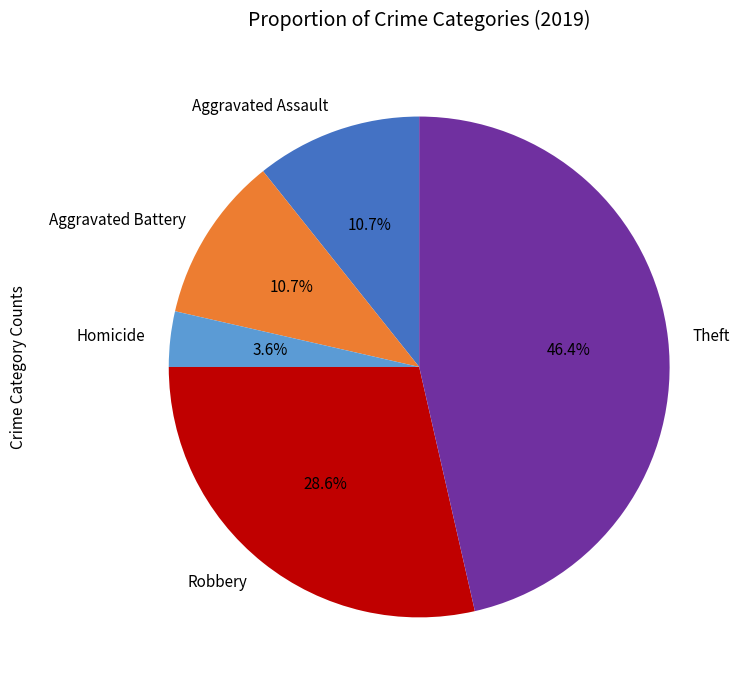

Combined, what portion of the pie is Aggravated Assault and Theft?

57.1%